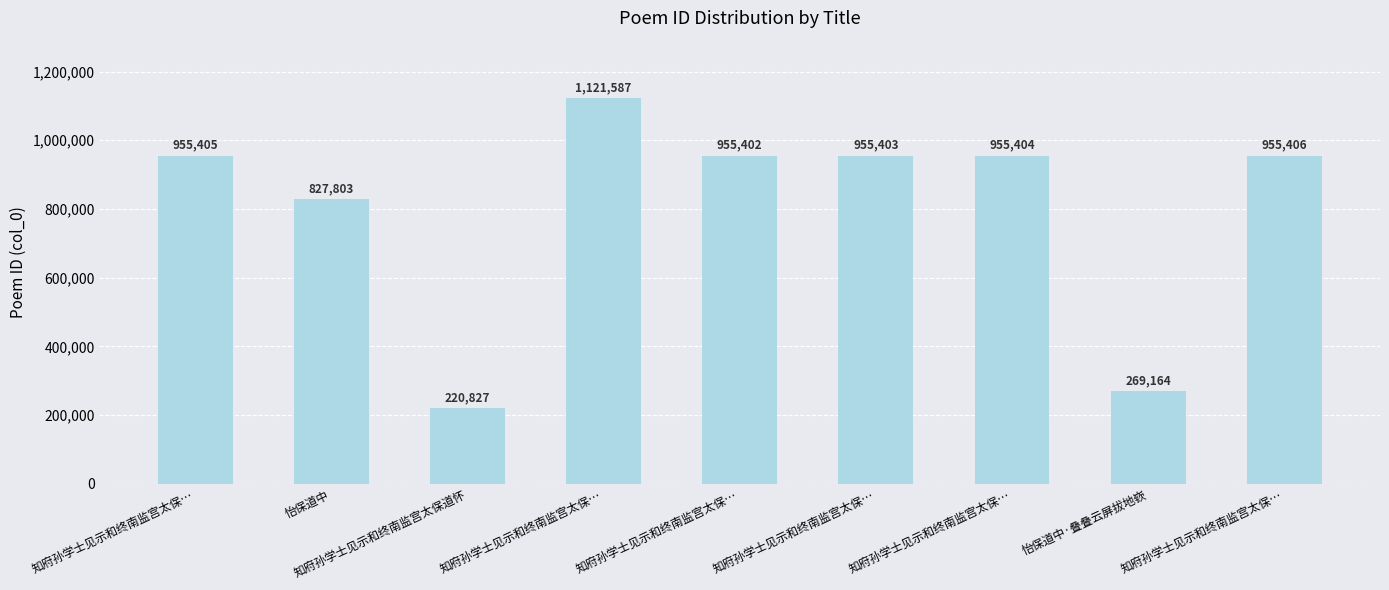

At which label is the value closest to 671207?

怡保道中